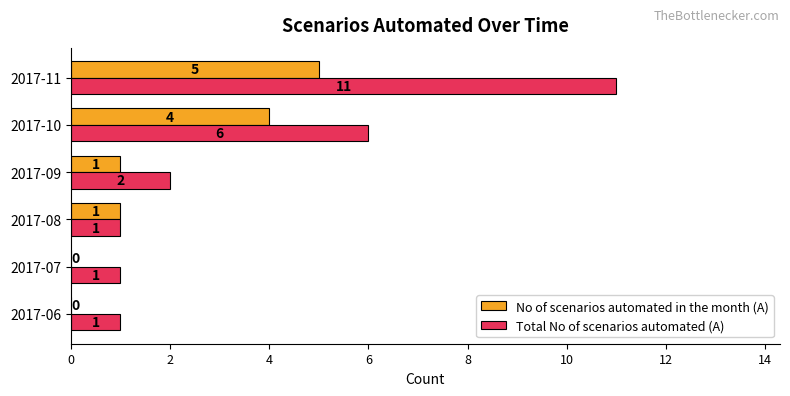

True or false: Total No of scenarios automated (A) has a value of 6 at 2017-10.

True